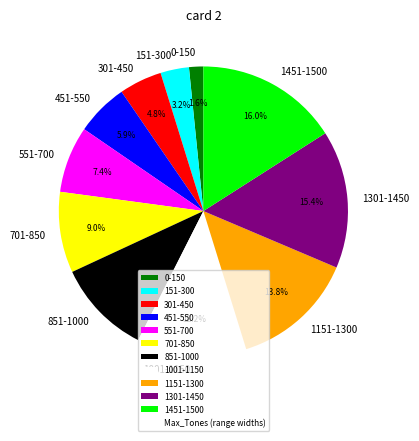

How many slices are in this pie chart?

11